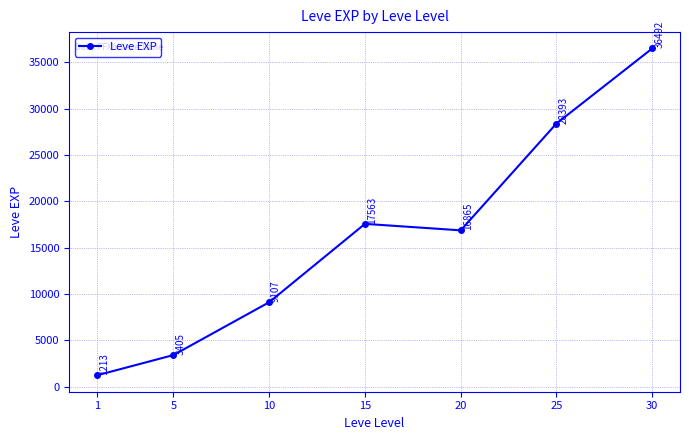

What value does the data have at 5?

3405.0